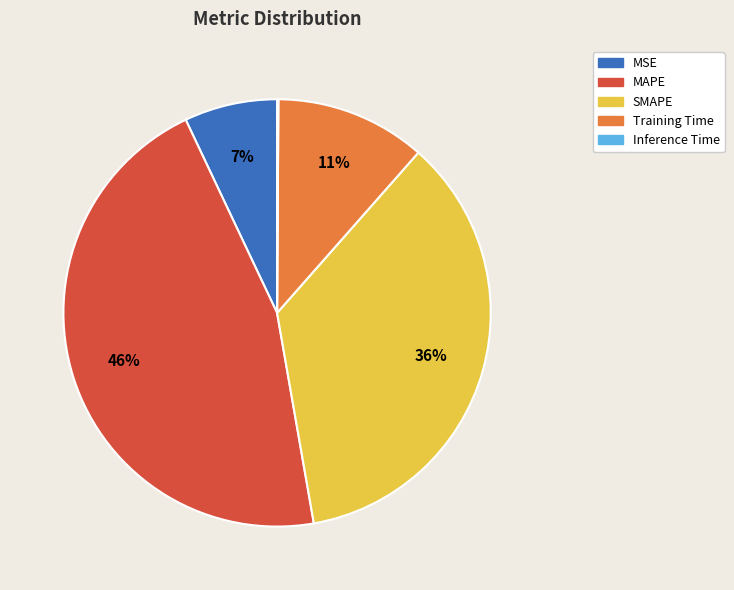

The SMAPE slice represents 36% of the pie. True or false?

True